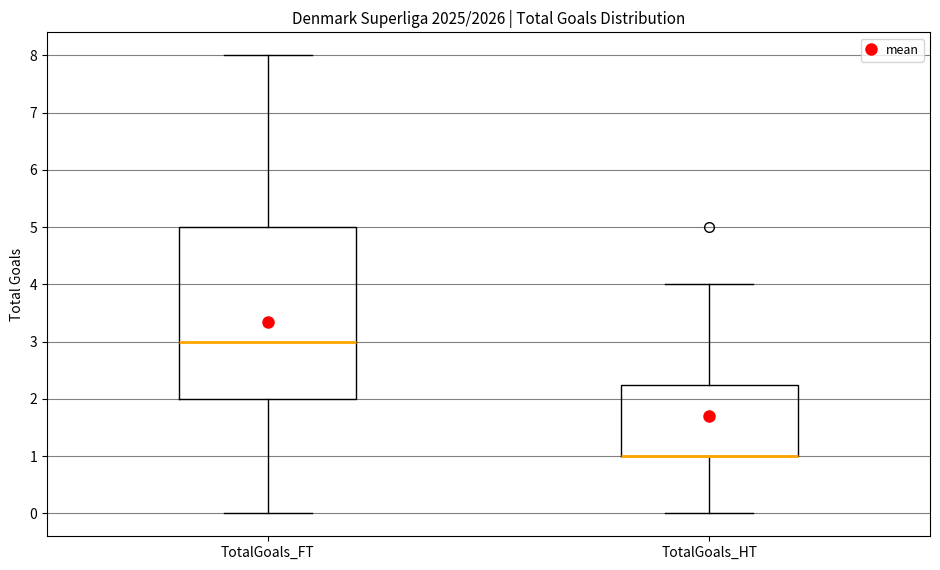

Where is the lower edge of the box for TotalGoals_HT on the y-axis? The values are not printed on the chart, so give them approximately, as read against the axis.

1.0